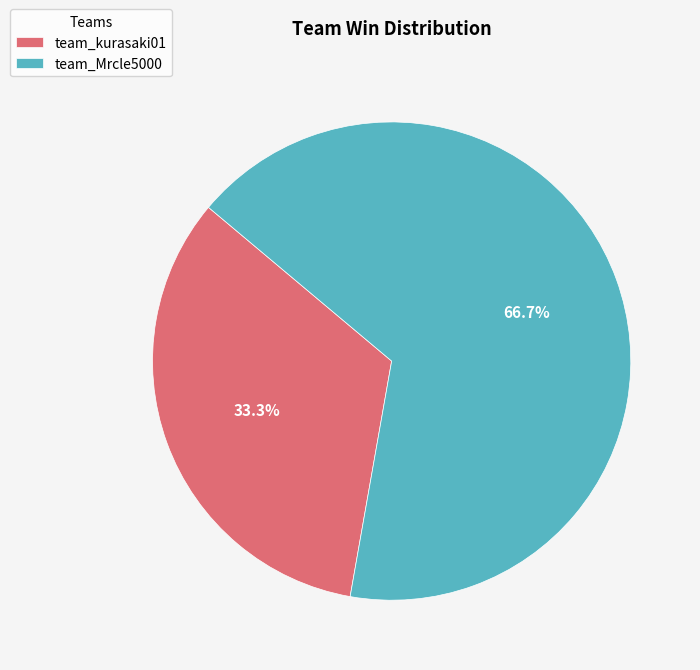

Approximately how many times larger is the value at team_kurasaki01 compared to team_Mrcle5000?

0.5